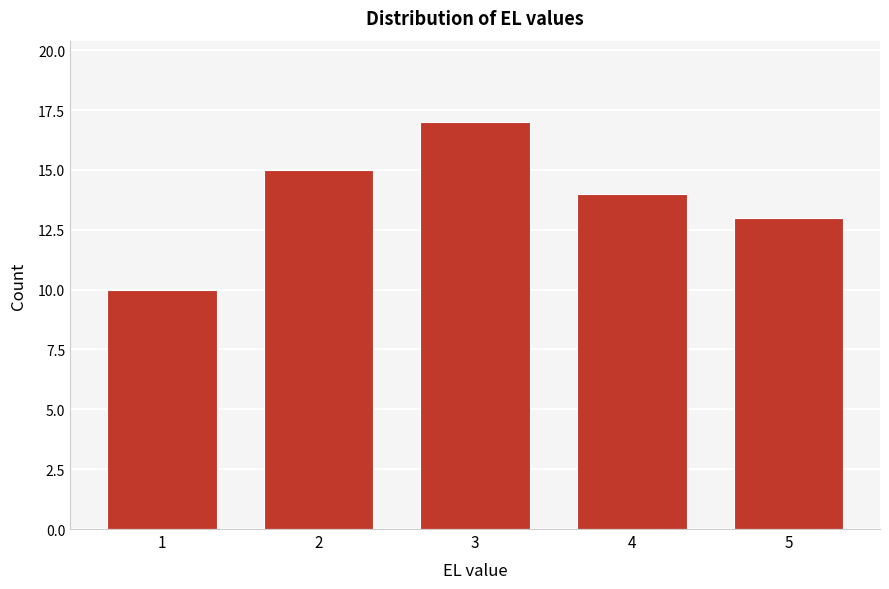

Reading left to right, extract all data points from this chart.

10	15	17	14	13